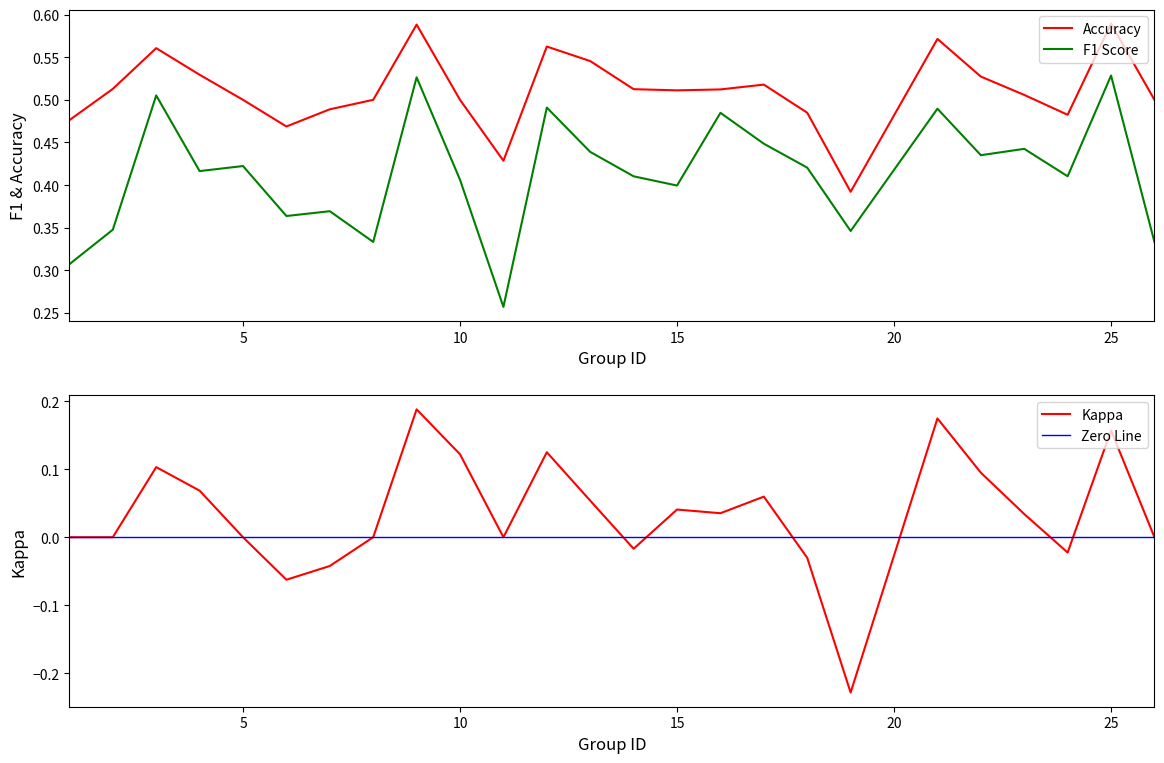

True or false: accuracy and f1 cross at least once.

False